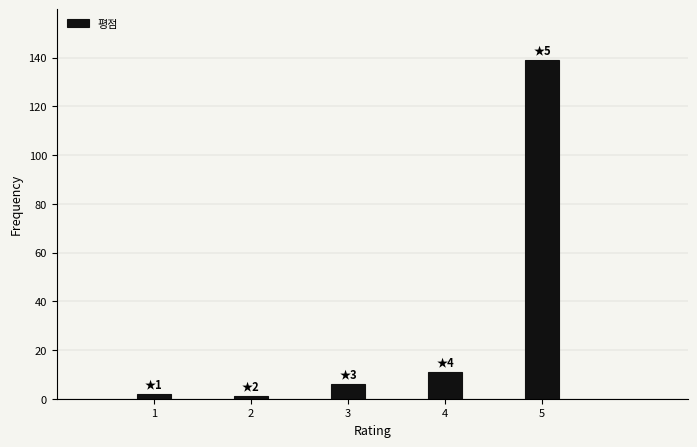

Reading left to right, list all the values displayed in this chart.

2	1	6	11	139